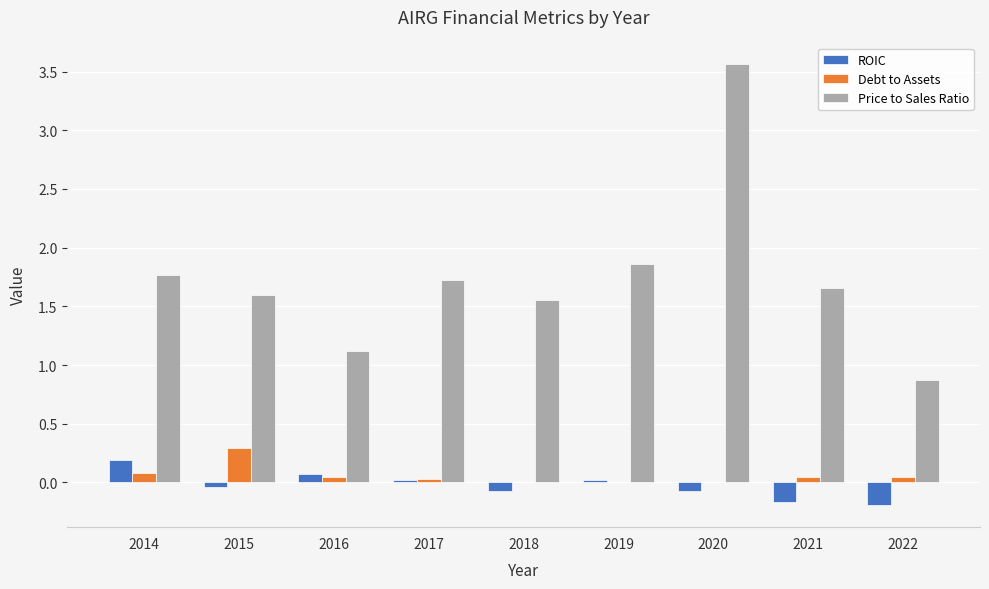

At which category is the sum across all series the highest?

2020